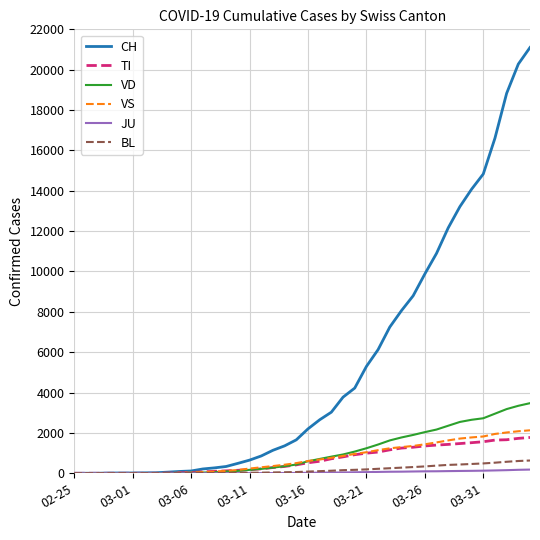

Count the number of data series in this chart.

6